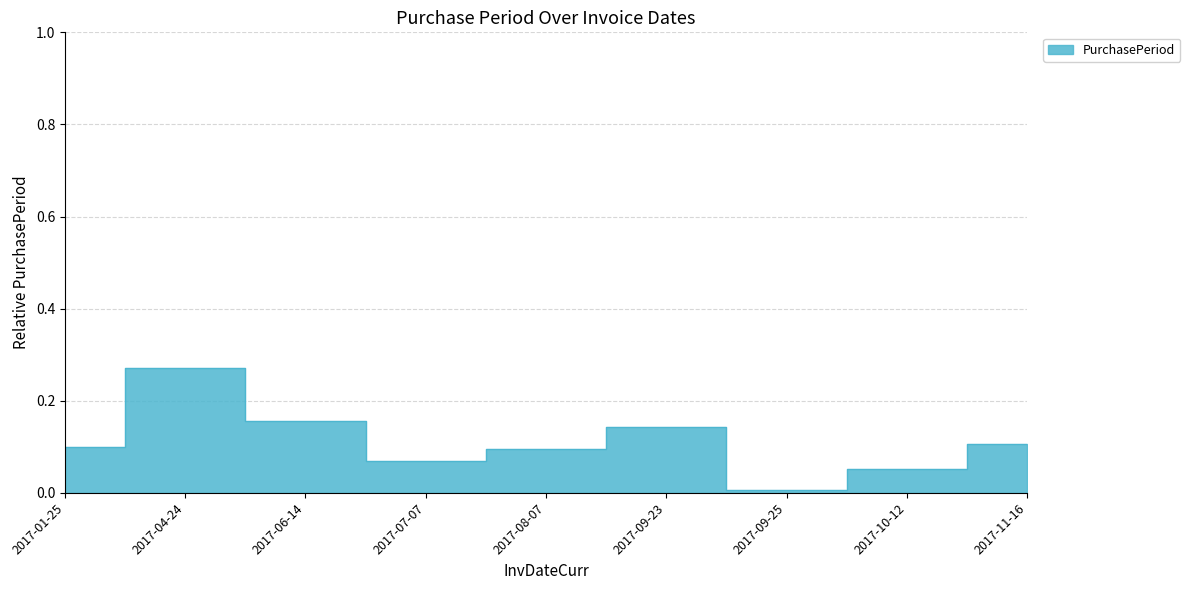

Which category has the lowest value across all series?

2017-09-25